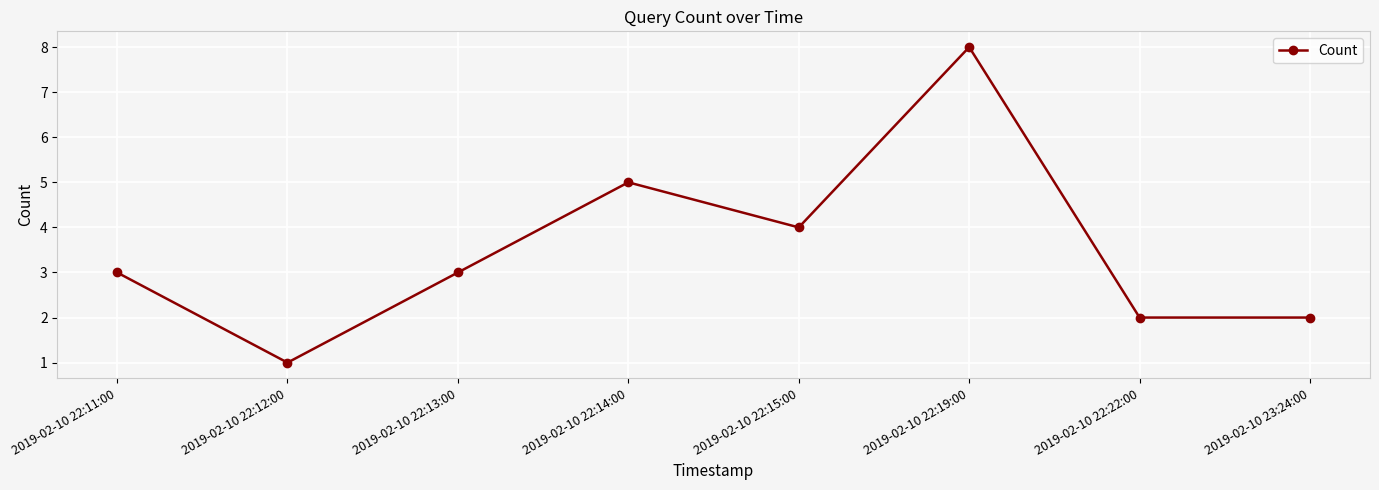

Does the chart display data point markers on the line(s)?

Yes